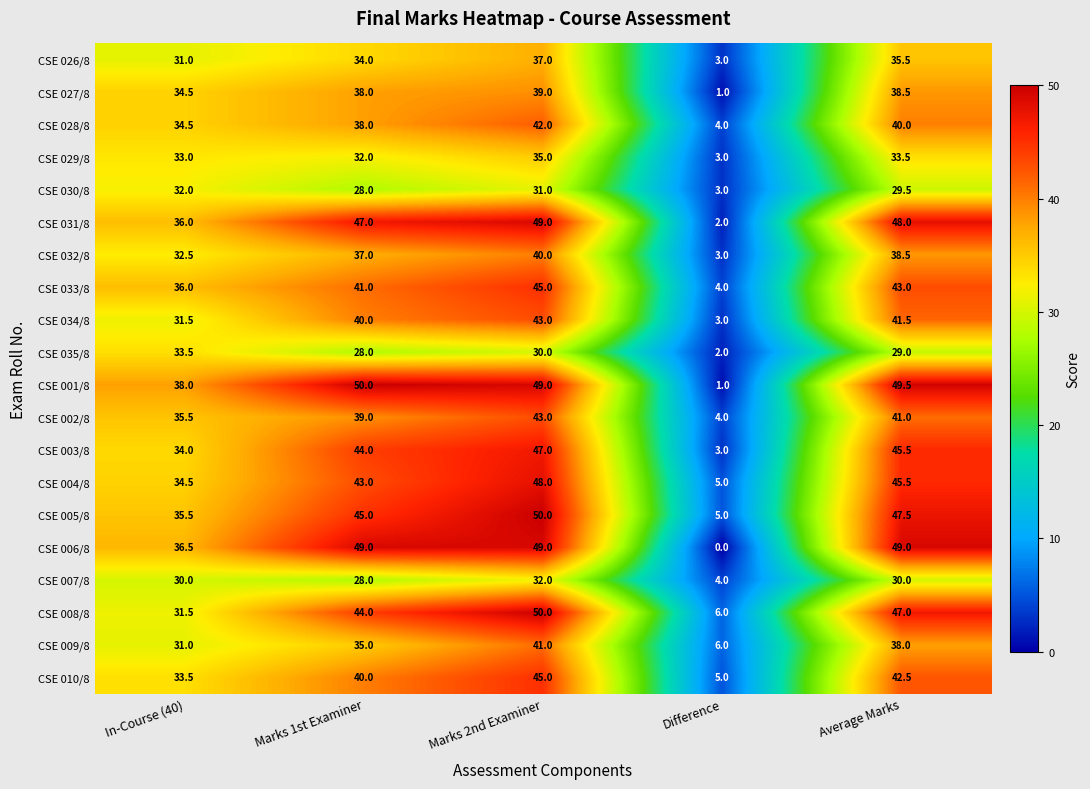

What is the maximum value for CSE 002/8?

43.0